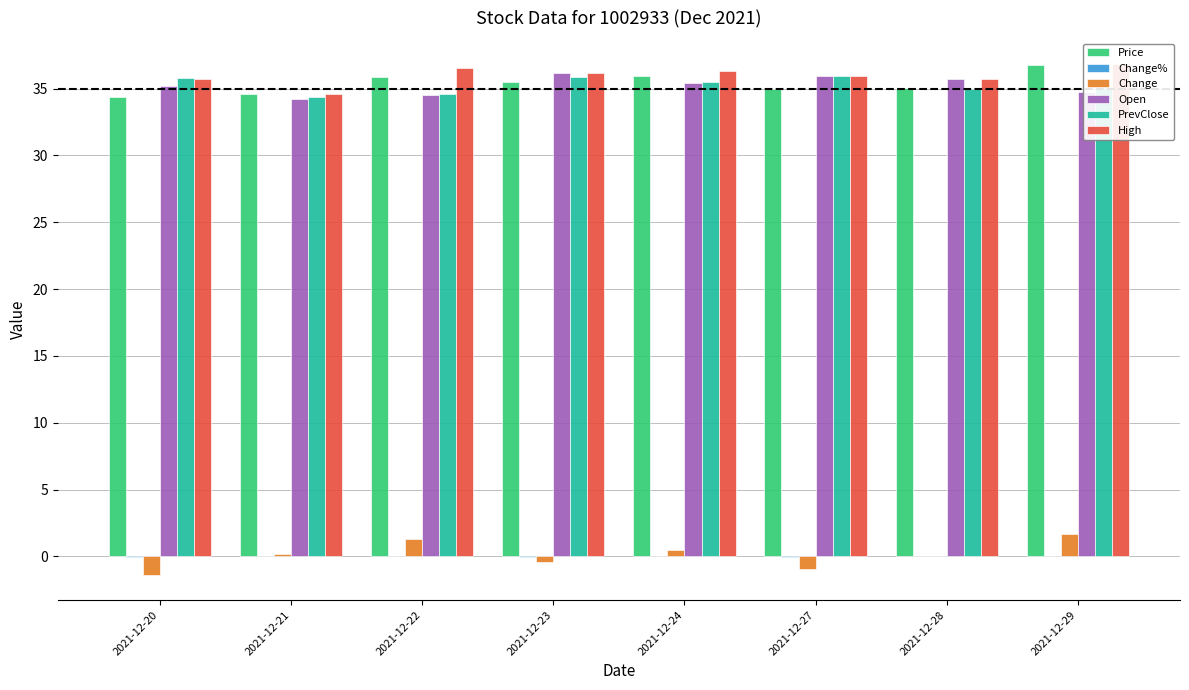

What is the sum of the PrevClose values at 2021-12-20 and 2021-12-21?

70.2